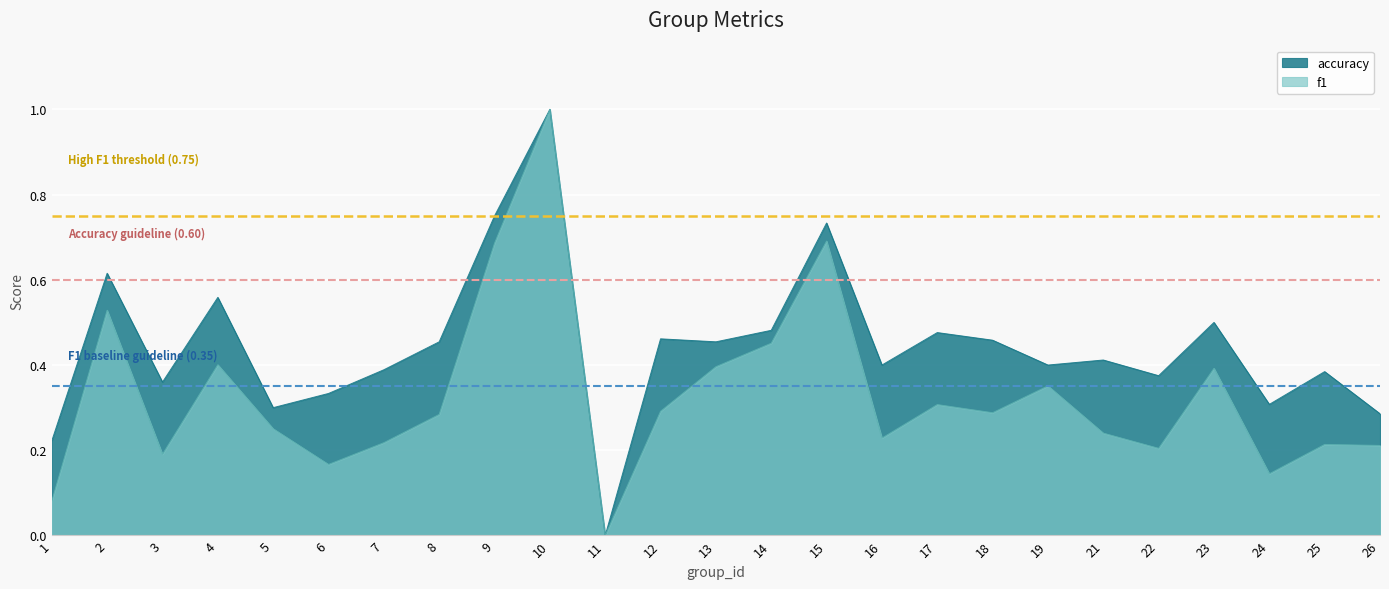

True or false: f1 and accuracy cross at least once.

False